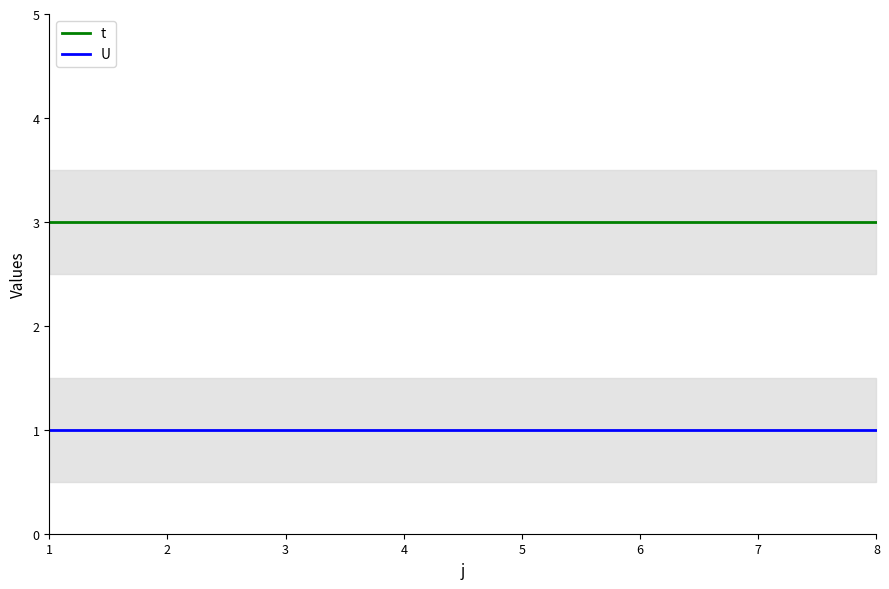

The value of U at 8 is 1. True or false?

True